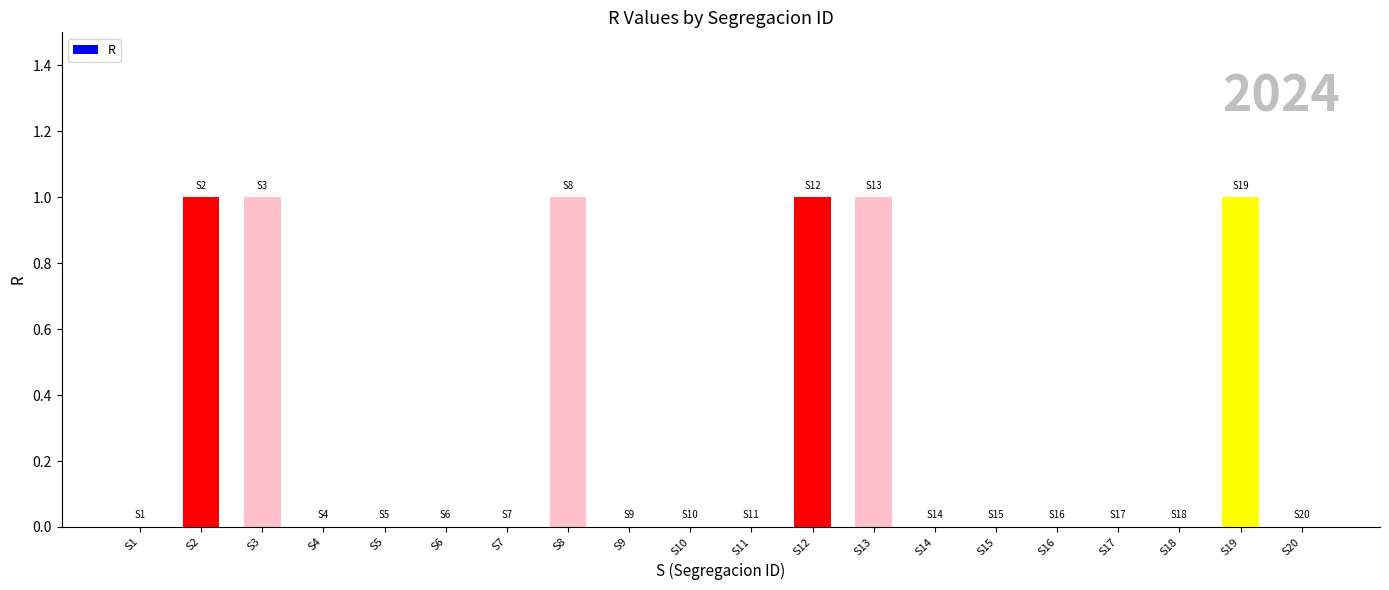

What is the change in value from S1 to S3?

+1